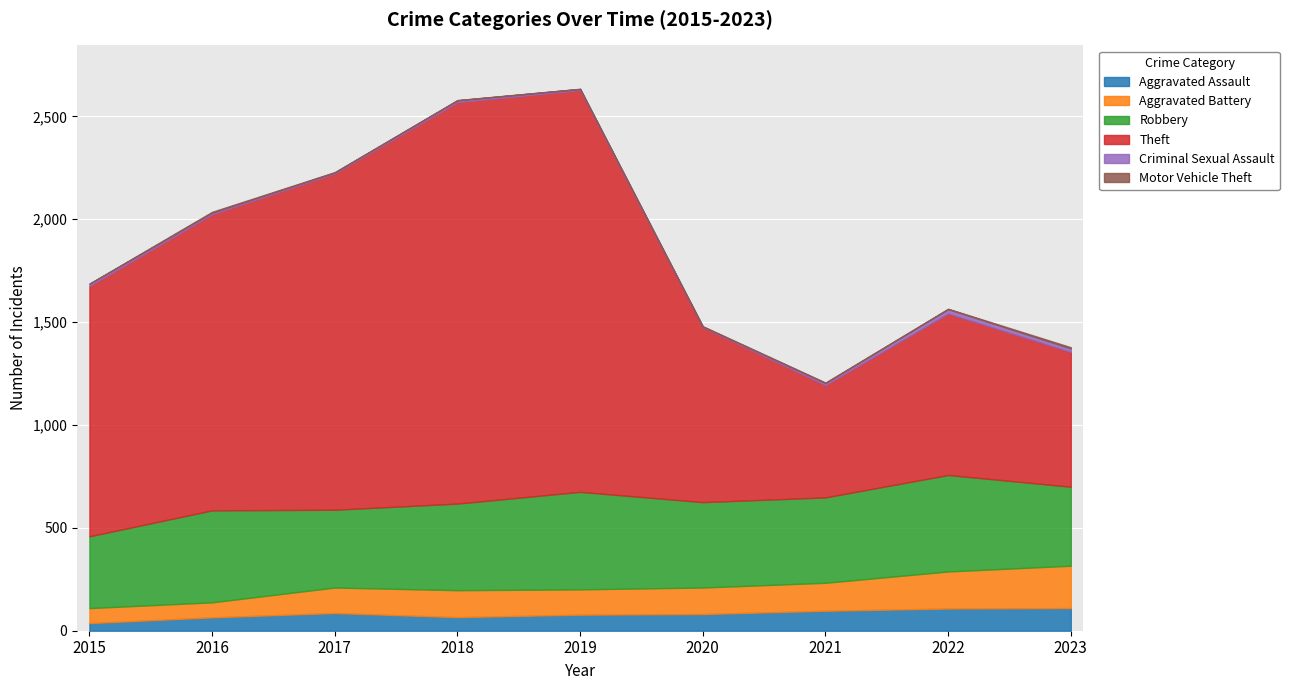

True or false: Robbery and Criminal Sexual Assault cross at least once.

False